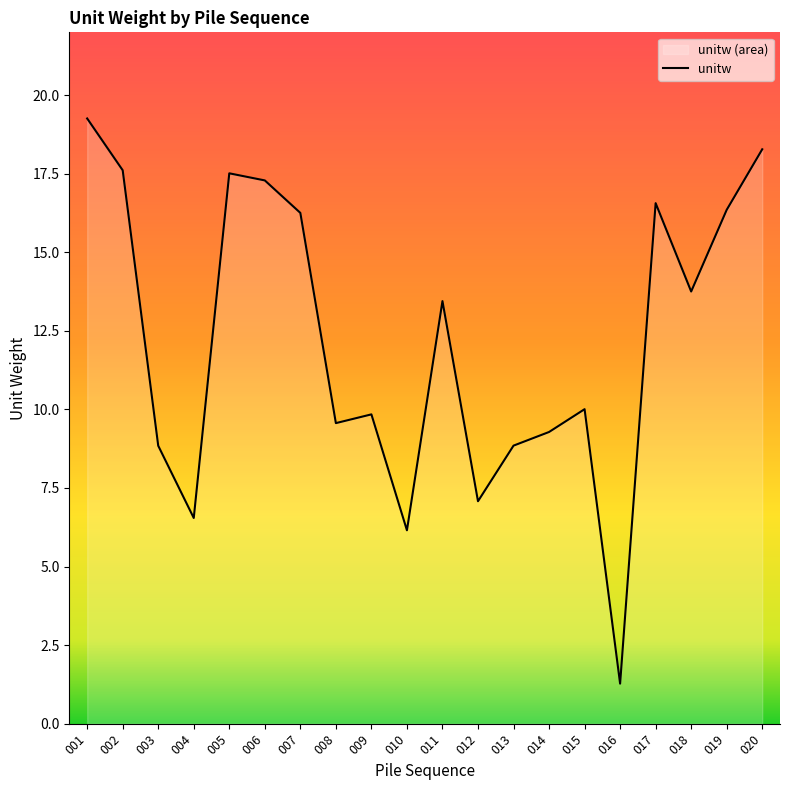

What is the average value?

12.2